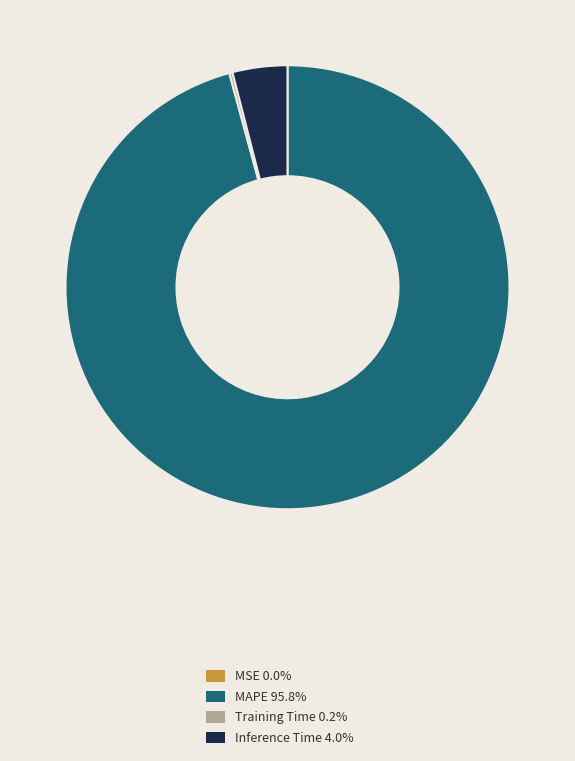

What is the ratio of the value at MAPE 95.8% to the value at Inference Time 4.0%?

24.0